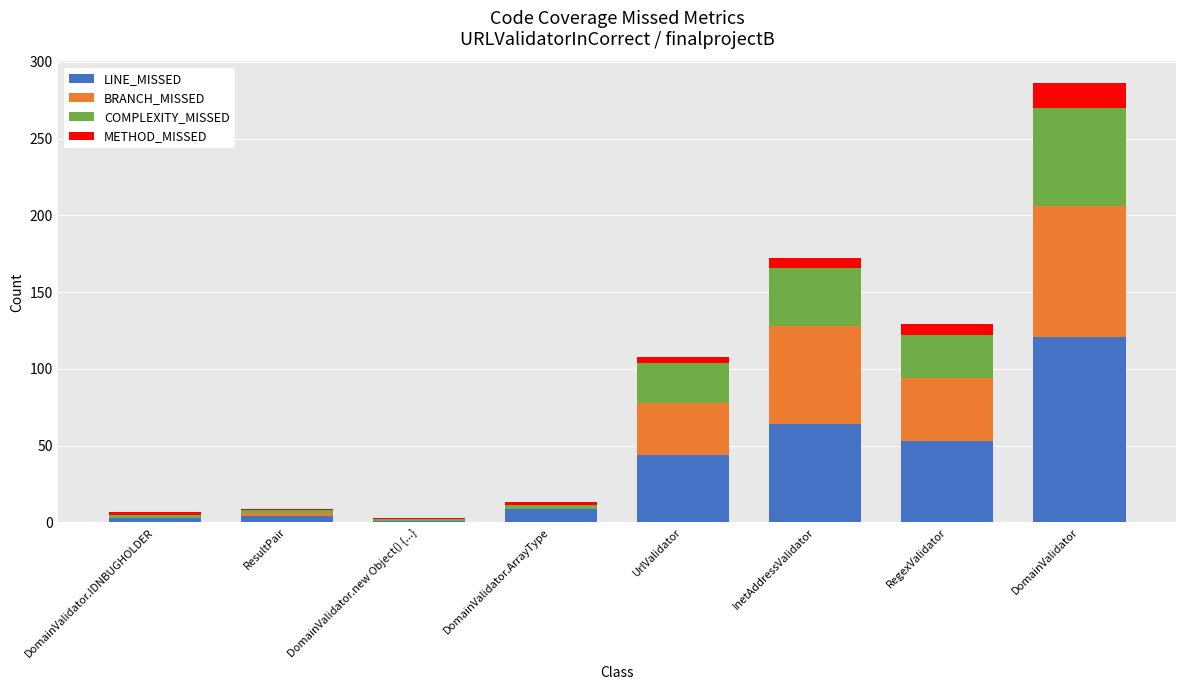

What value does the LINE_MISSED series have at DomainValidator?

121